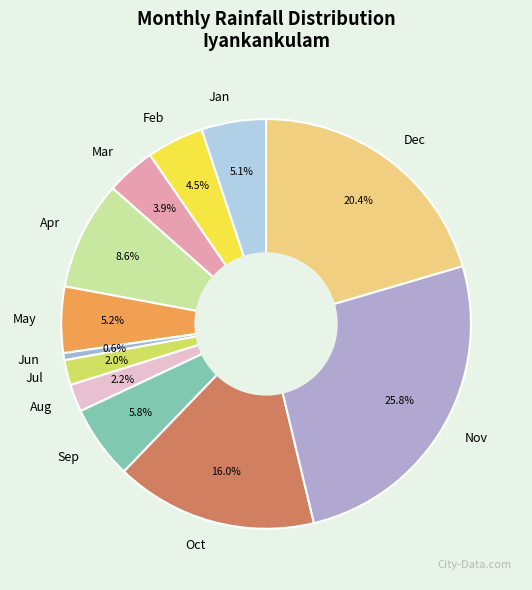

How many segments does this pie chart have?

12